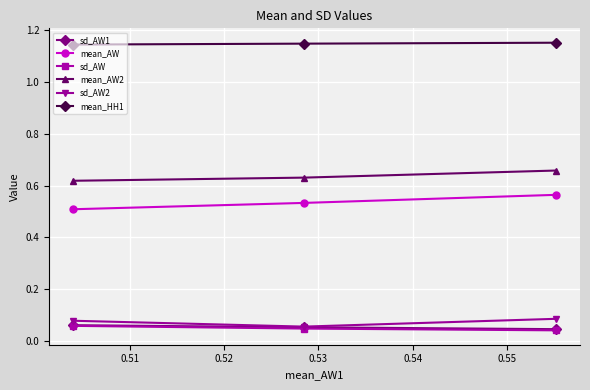

Count the sd_AW2 values in the range 0 to 1.

3